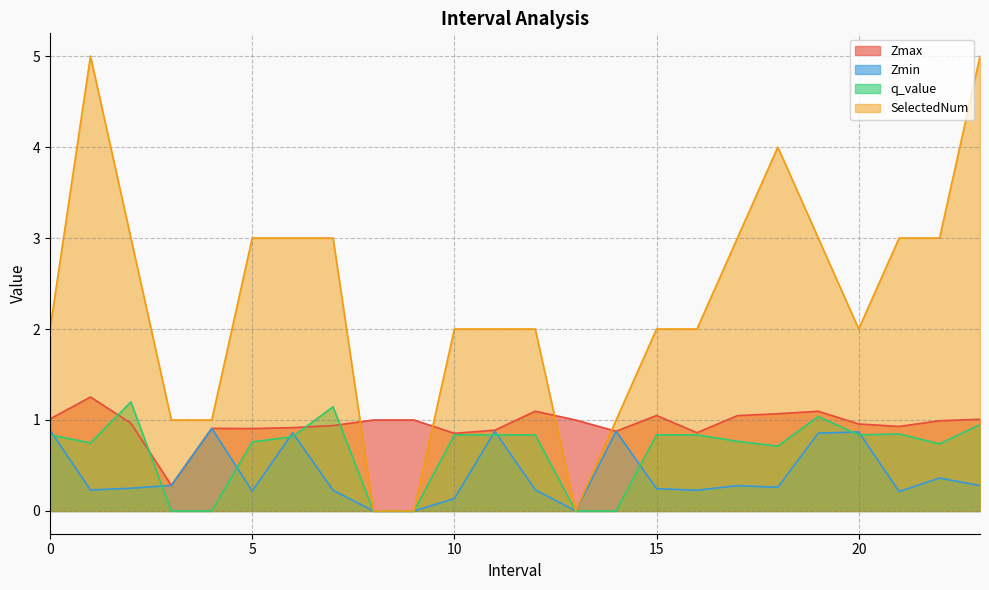

At which label does SelectedNum reach its peak?

1